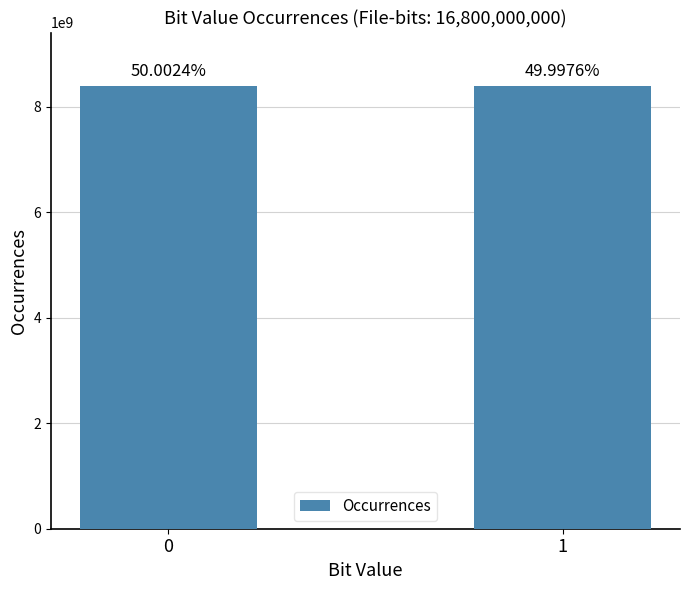

The value at 0 is 11720120319. True or false?

False